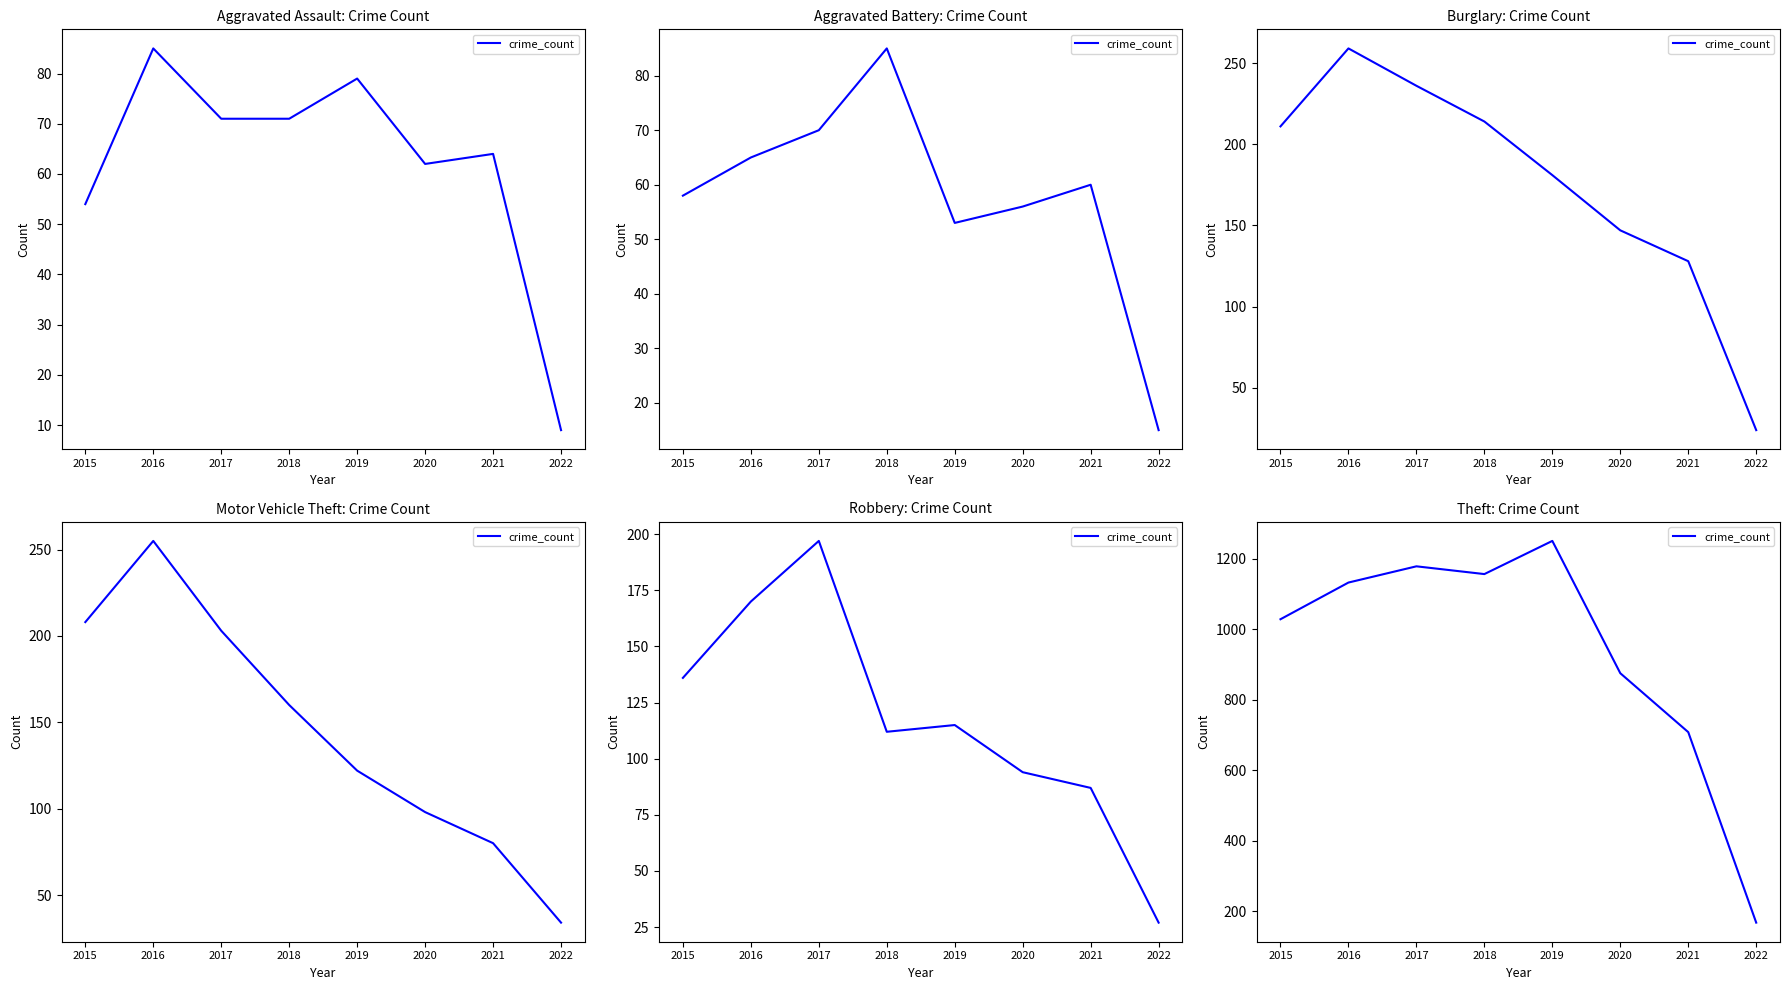

What is the difference between the maximum and minimum values?

1082